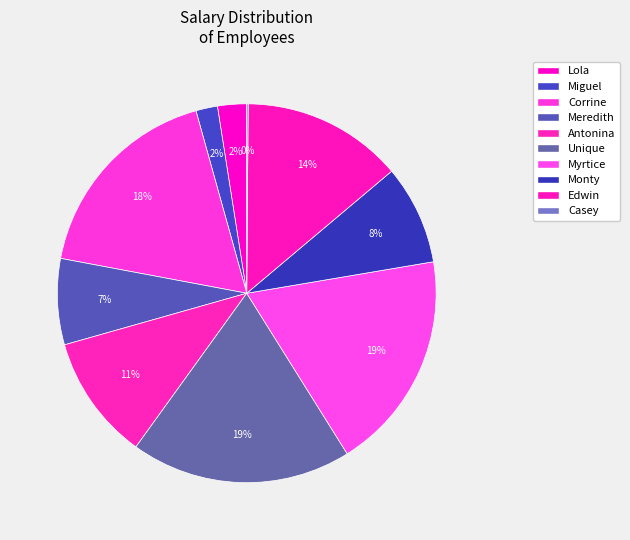

Which category has the biggest portion of the pie?

Unique